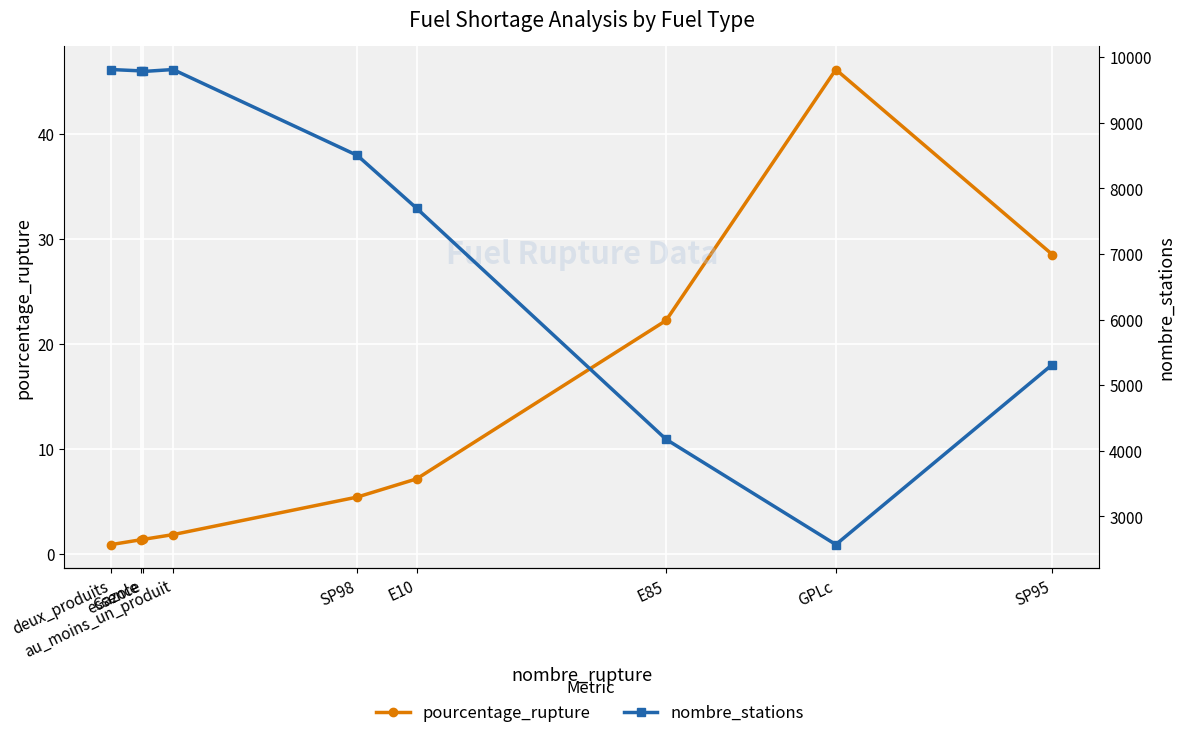

What is the value of the pourcentage_rupture point at the 2nd from the left?

1.3